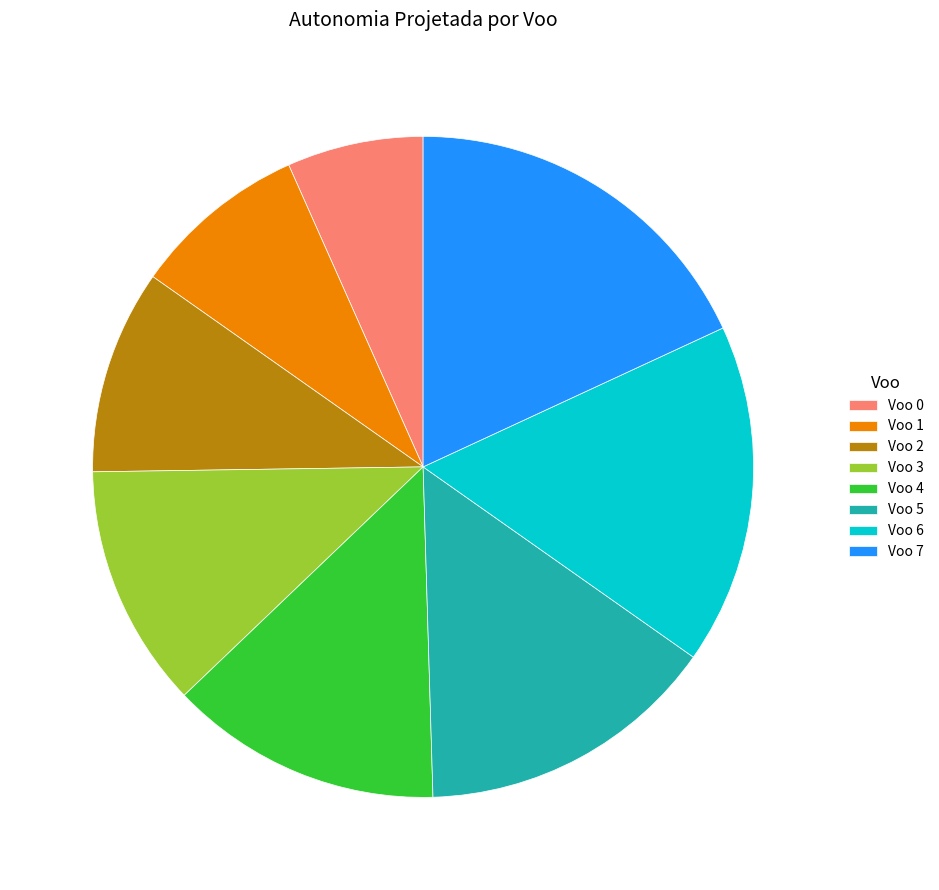

How many segments does this pie chart have?

8